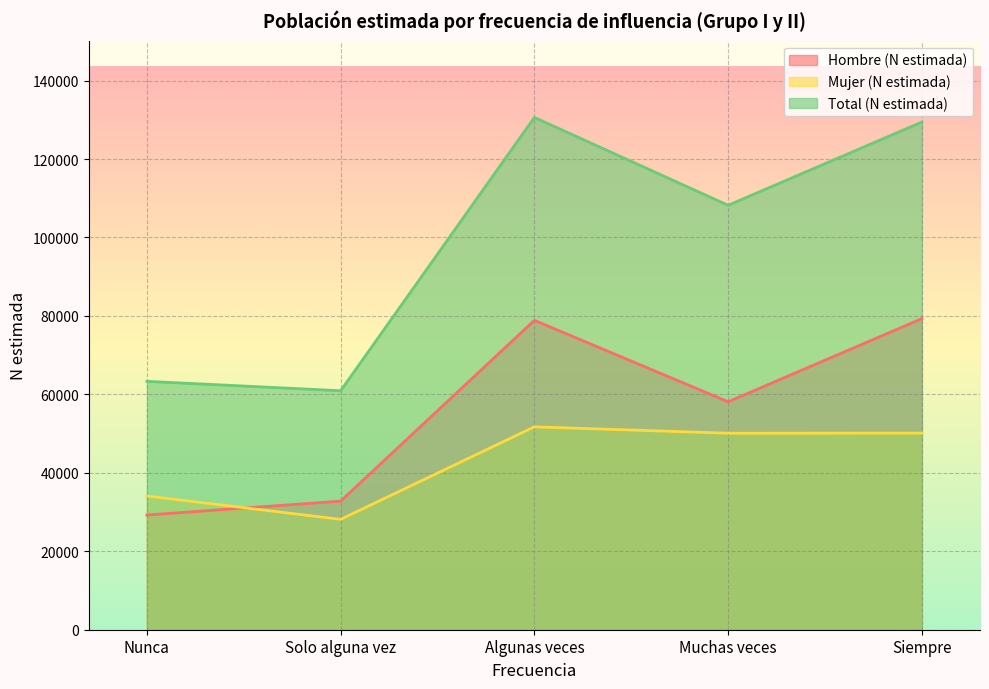

What is the difference between the highest and lowest values at Siempre?

79315